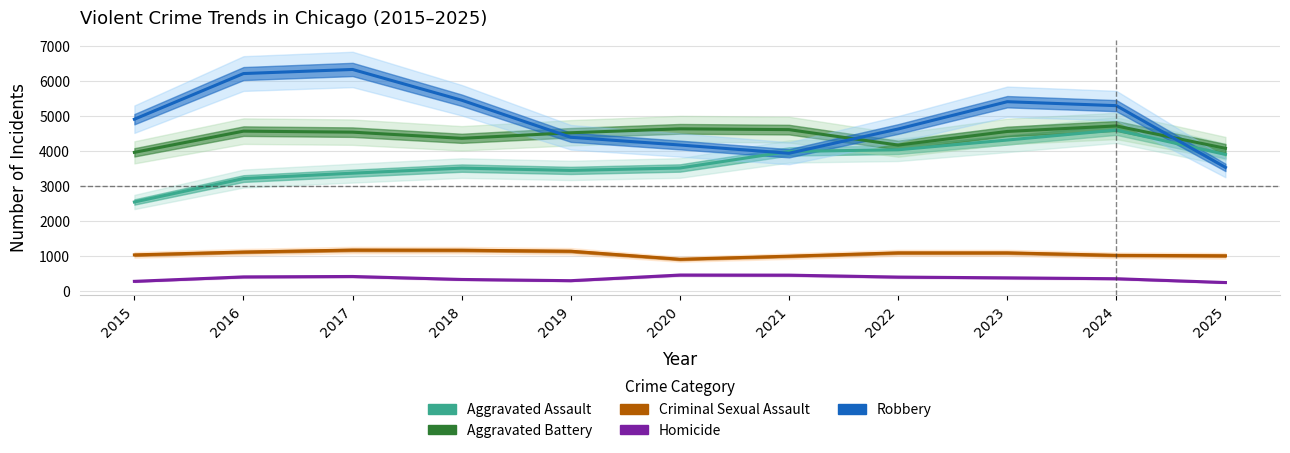

The value of Robbery at 2025 is 3526. True or false?

True